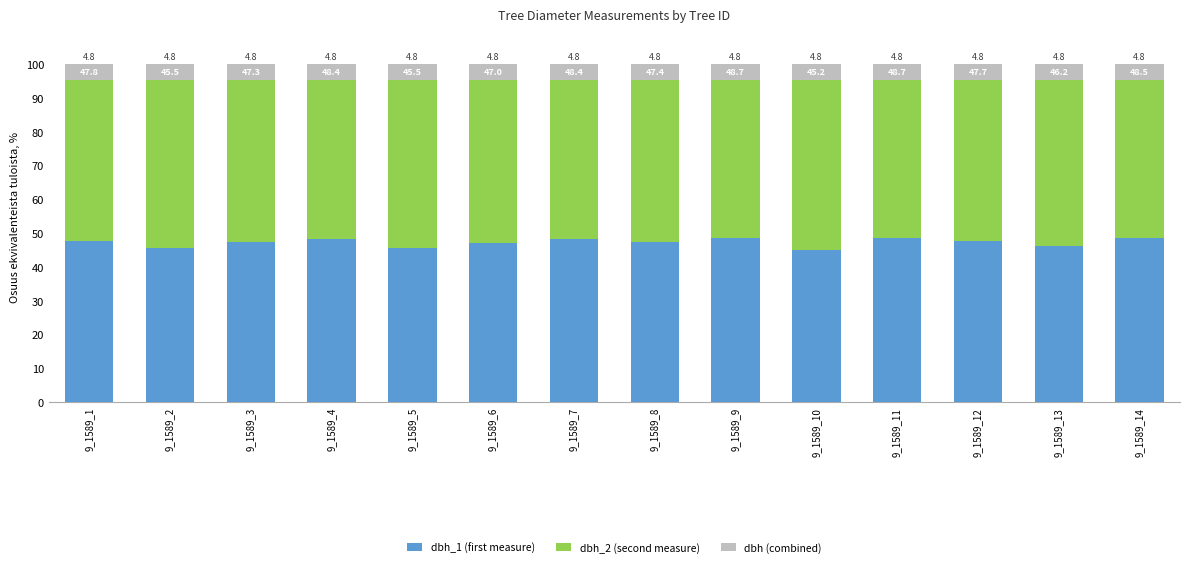

Are the bars grouped side by side (vs. stacked)?

No